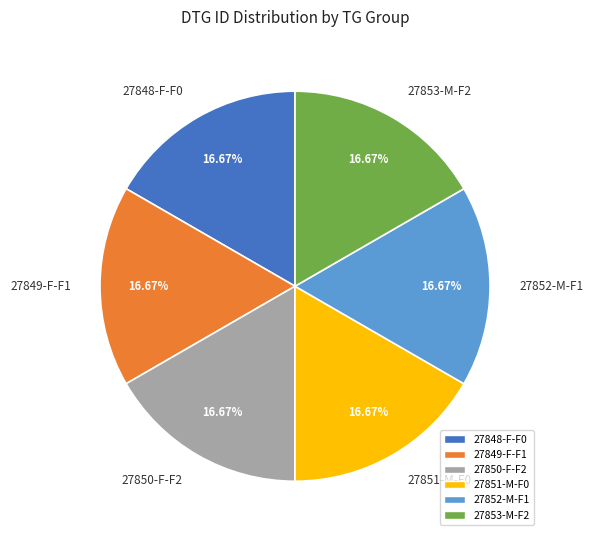

Do 27850-F-F2 and 27851-M-F0 together represent more than half of the pie?

No